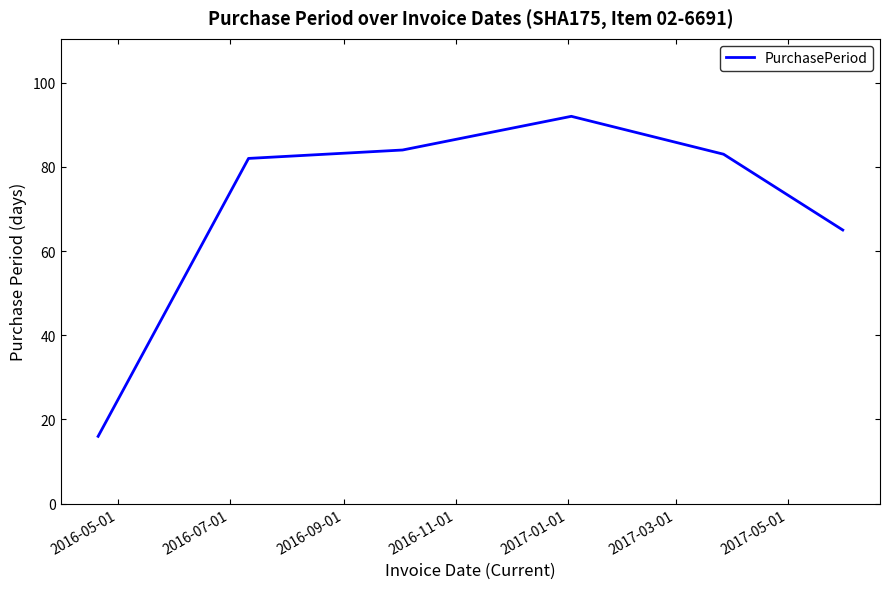

True or false: there are more than 2 points higher than both neighbors.

False